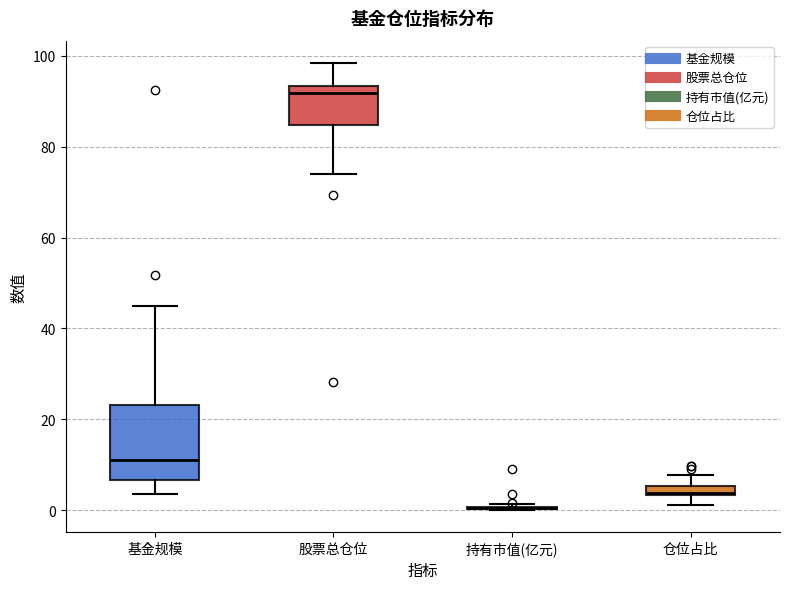

Where is the lower edge of the box for 基金规模 on the y-axis? The values are not printed on the chart, so give them approximately, as read against the axis.

6